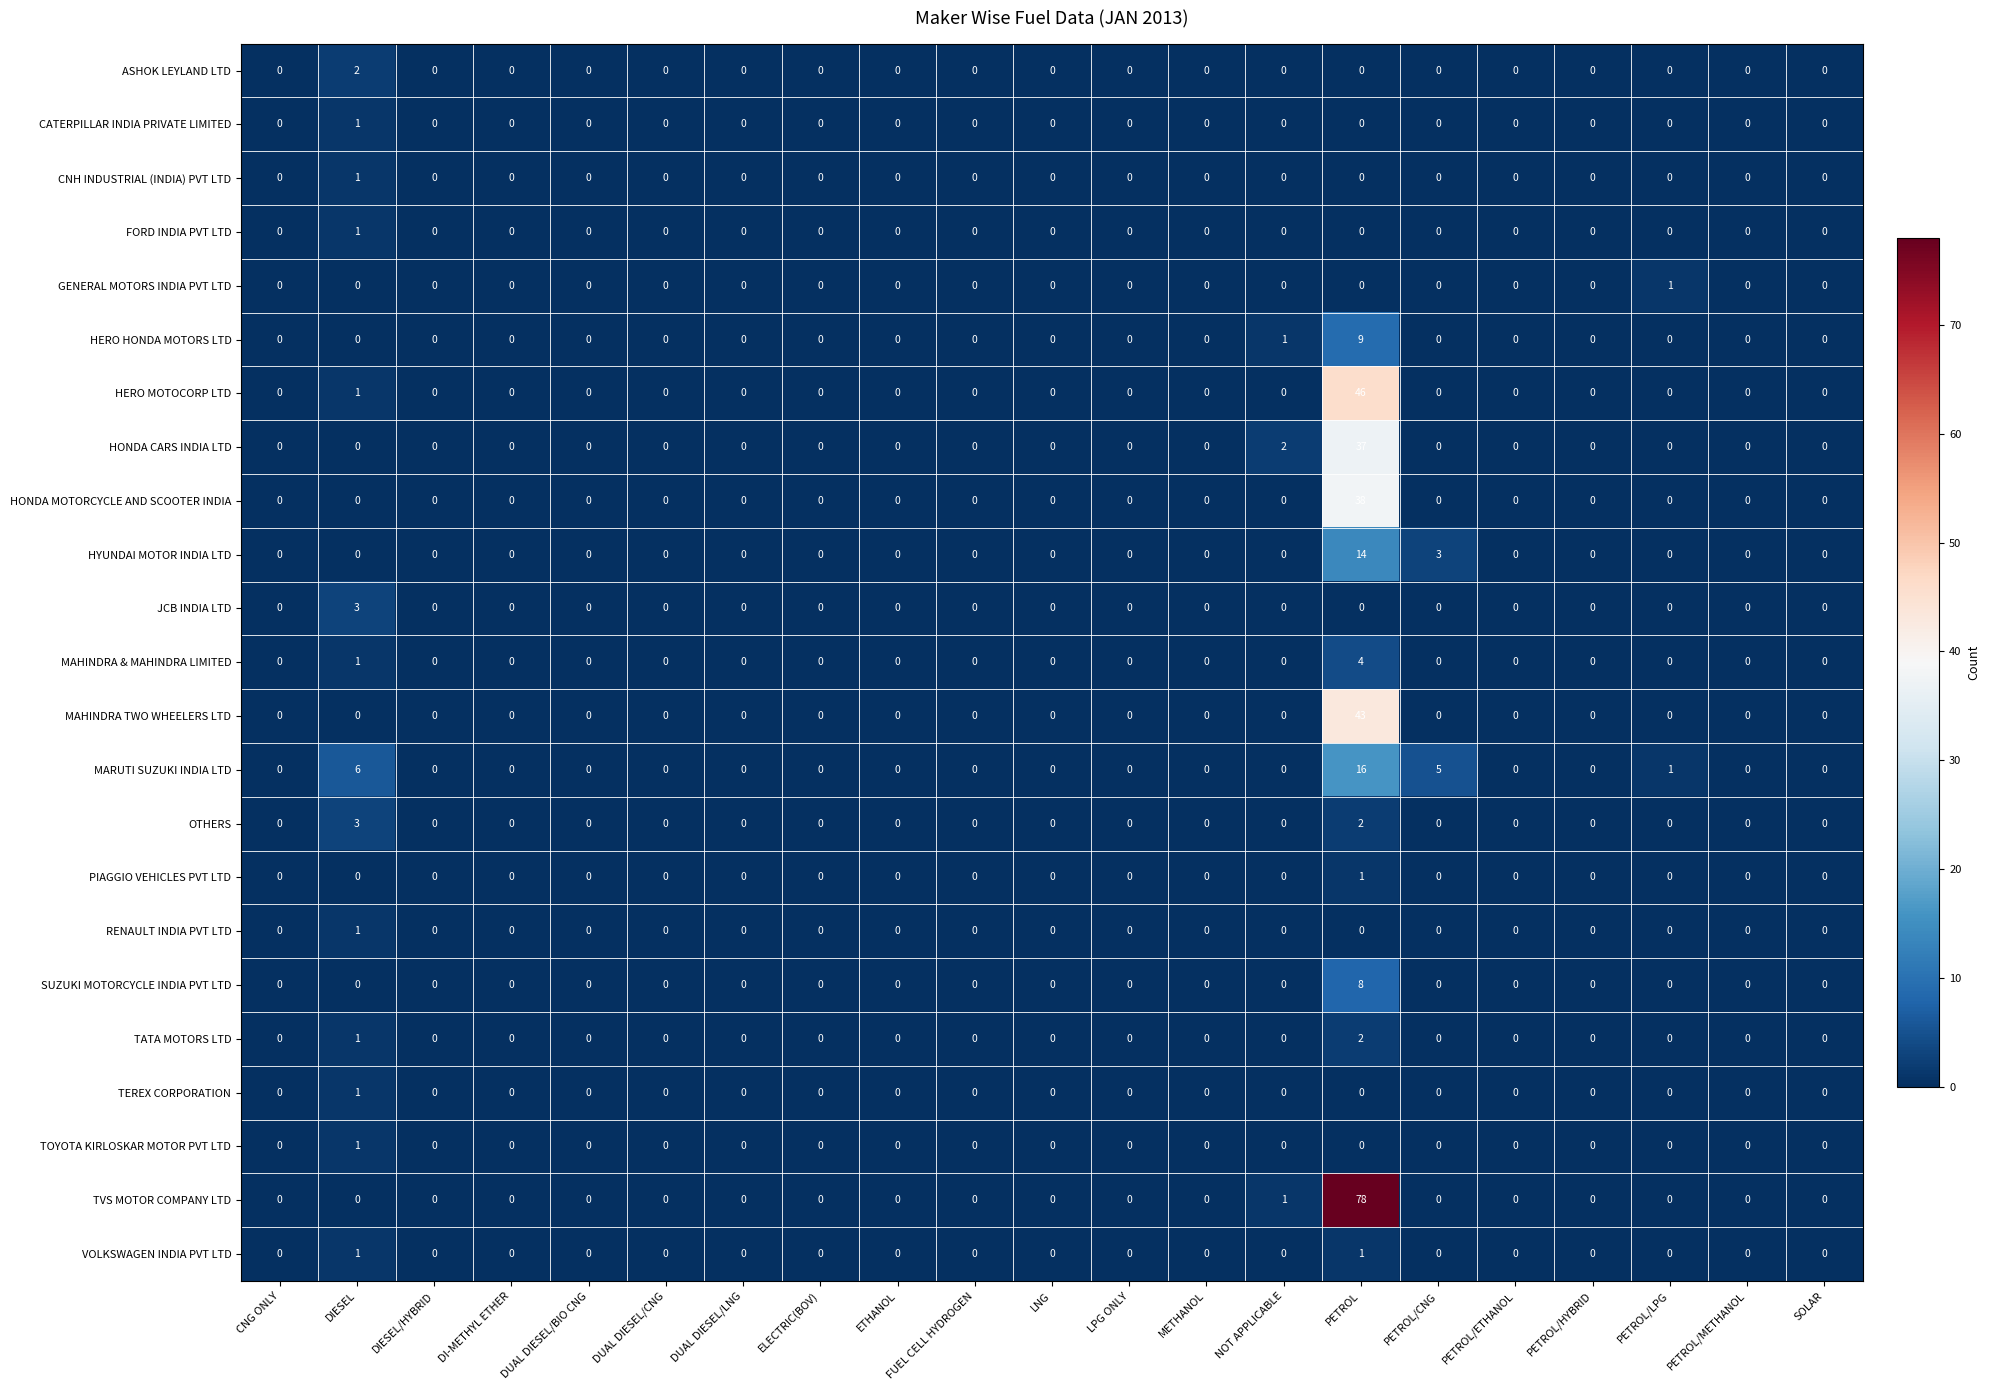

Is it true that HONDA MOTORCYCLE AND SCOOTER INDIA equals 0 at DI-METHYL ETHER?

True